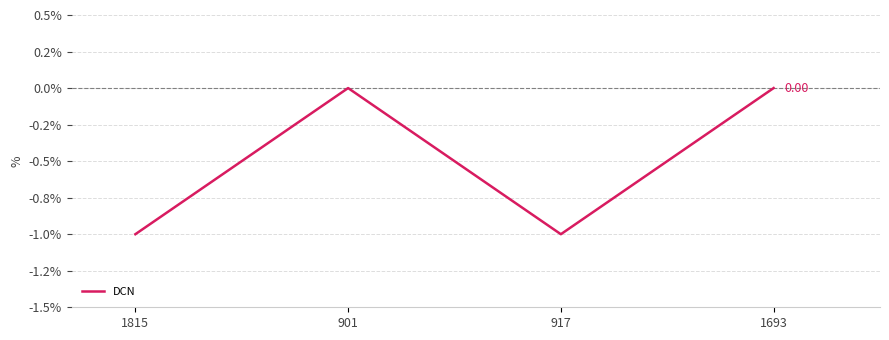

Does the chart display data point markers on the line(s)?

No